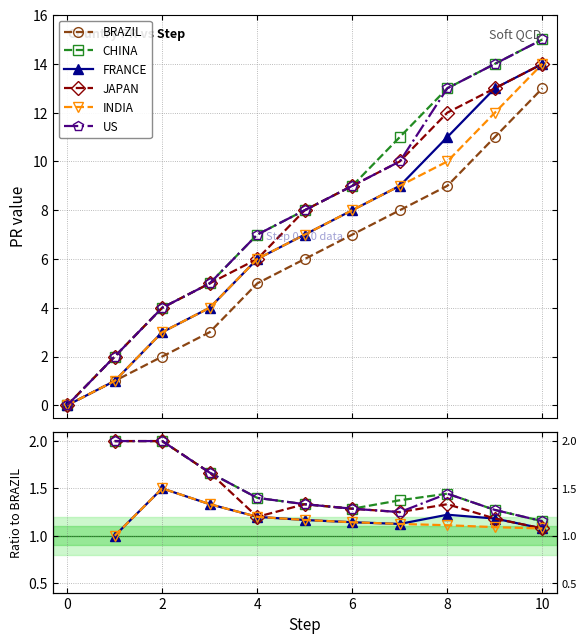

At which category is the sum across all series the highest?

10